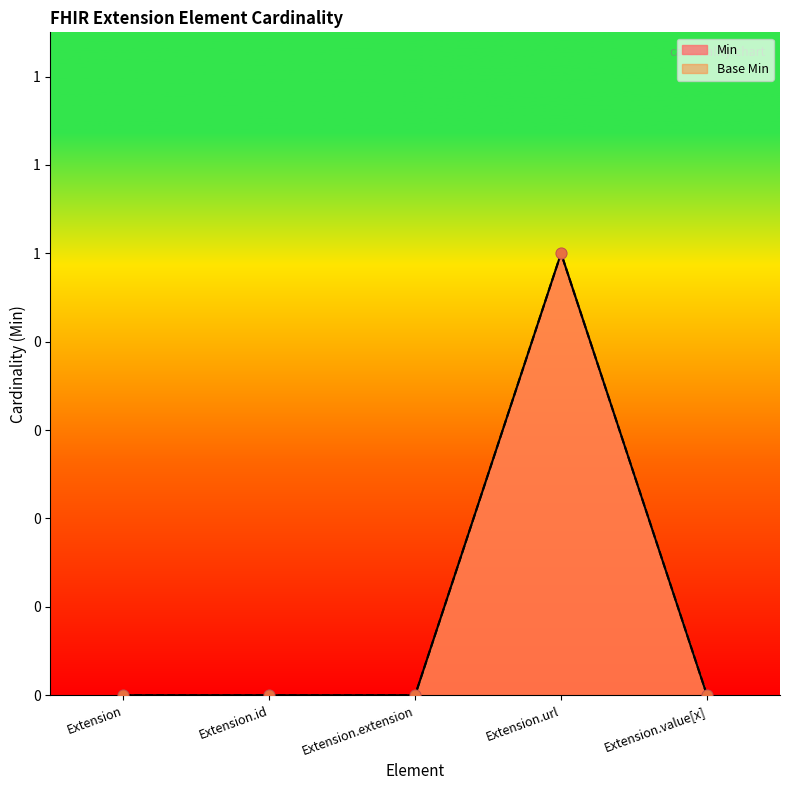

What are all the series names shown in the legend?

Min, Base Min